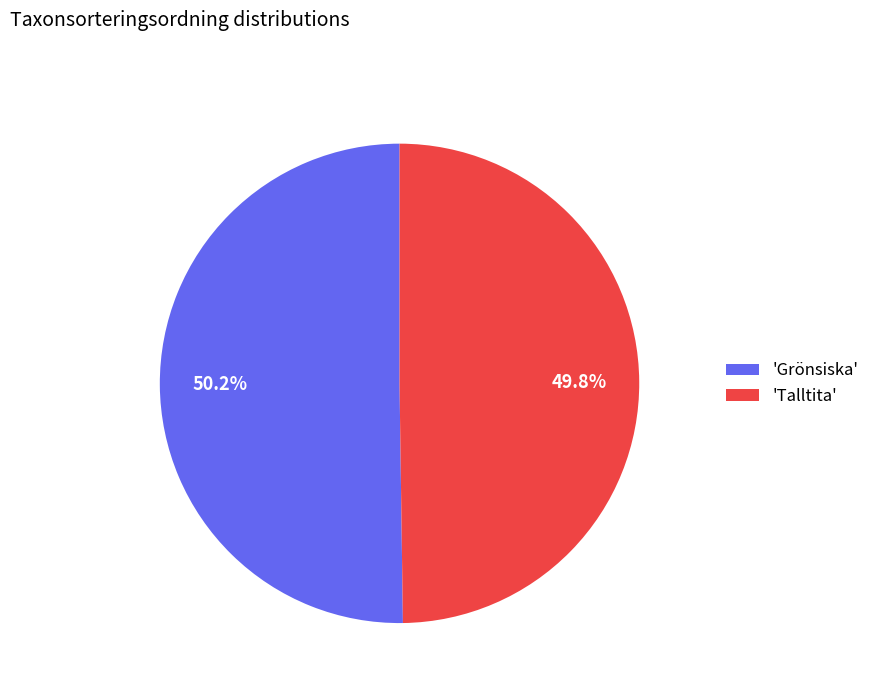

Approximately how many times larger is the value at 'Grönsiska' compared to 'Talltita'?

1.0